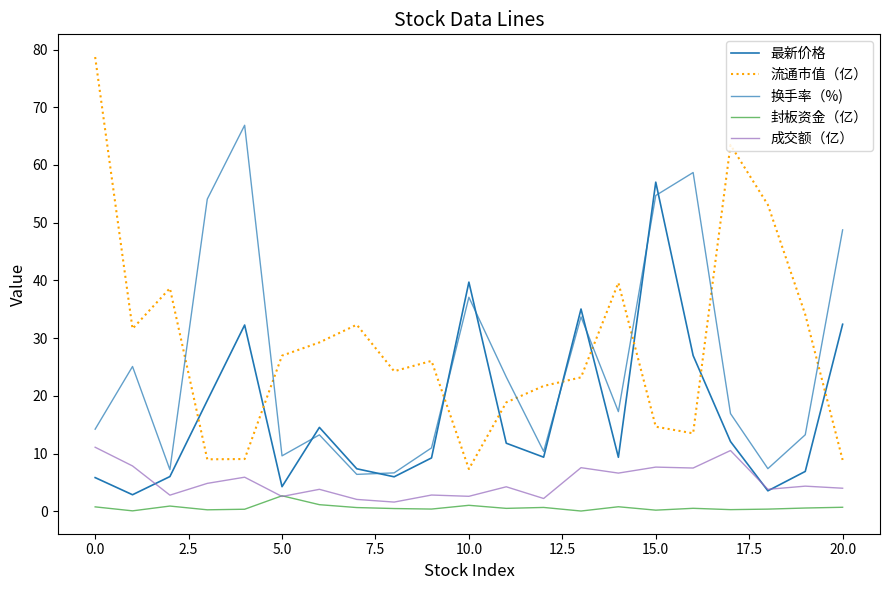

Does the chart display data point markers on the line(s)?

No